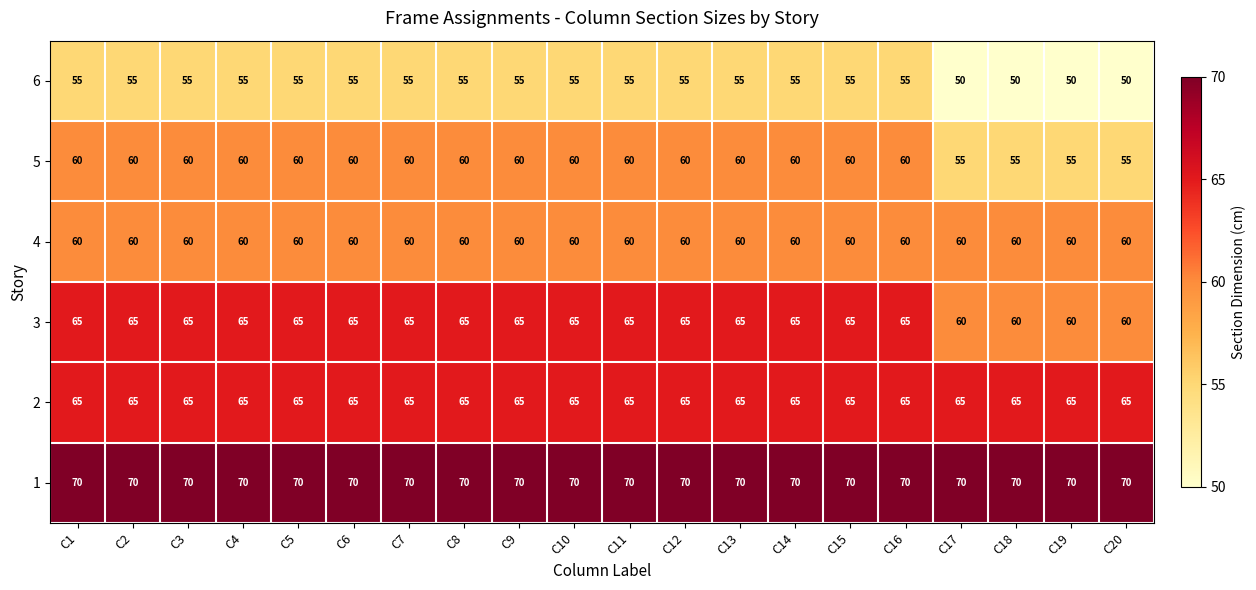

What is the difference between the highest and lowest values at C16?

15